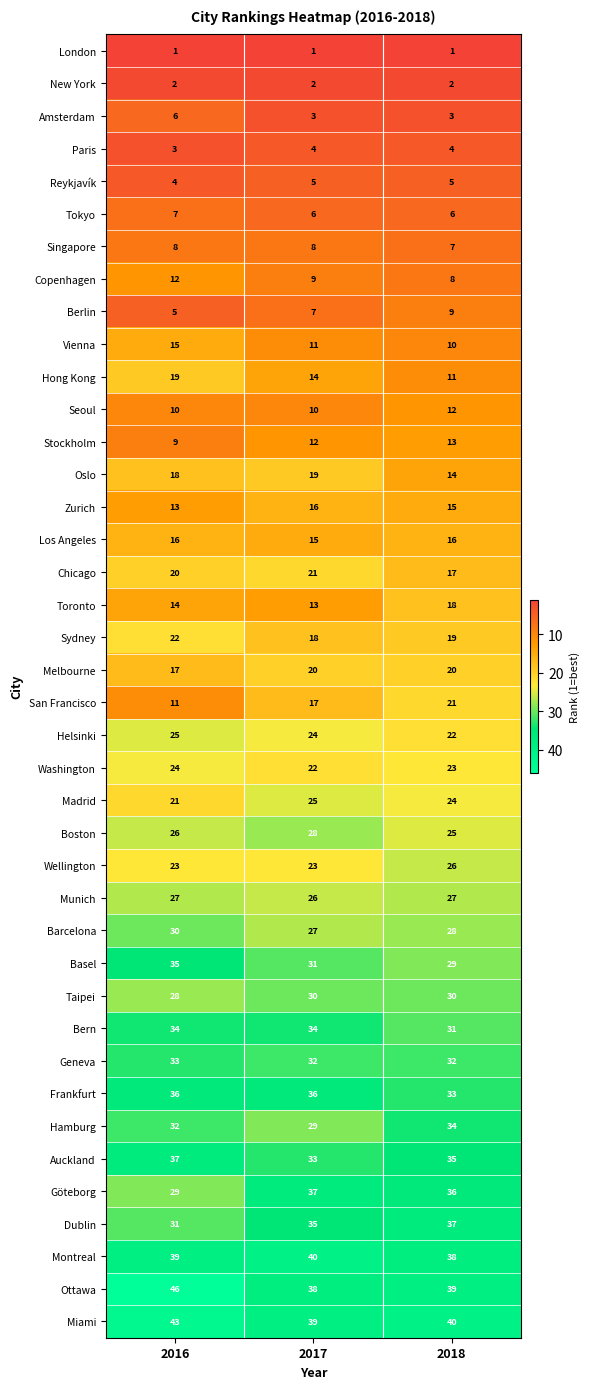

Count the Stockholm values in the range 9 to 13.

3